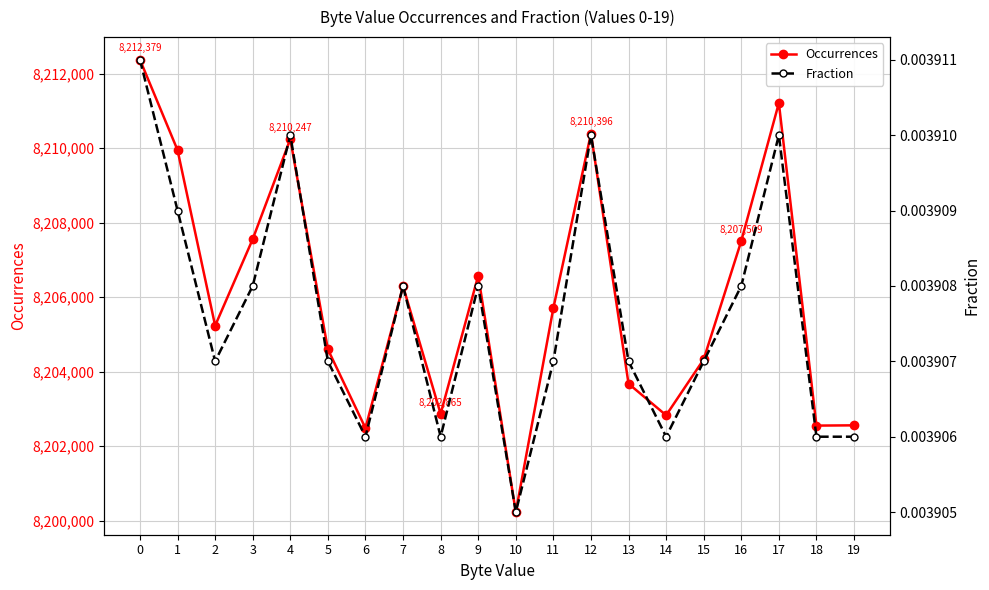

How many data points in Occurrences are above 8205709?

9